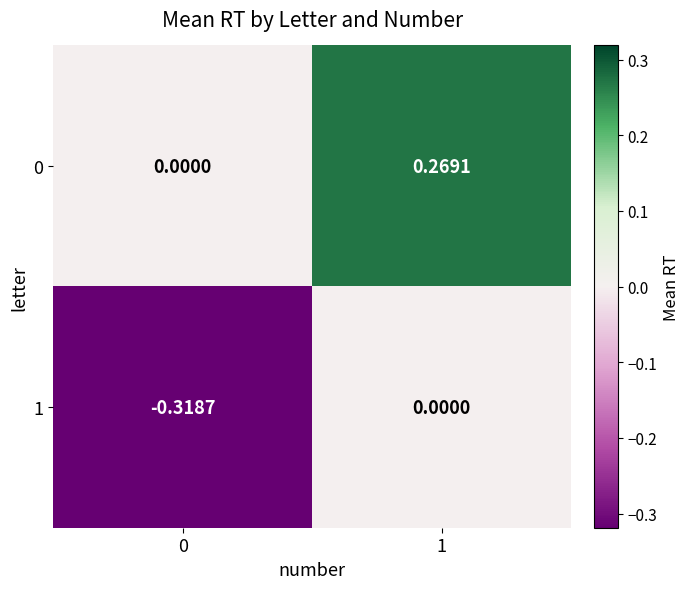

At which category is the sum across all series the highest?

1